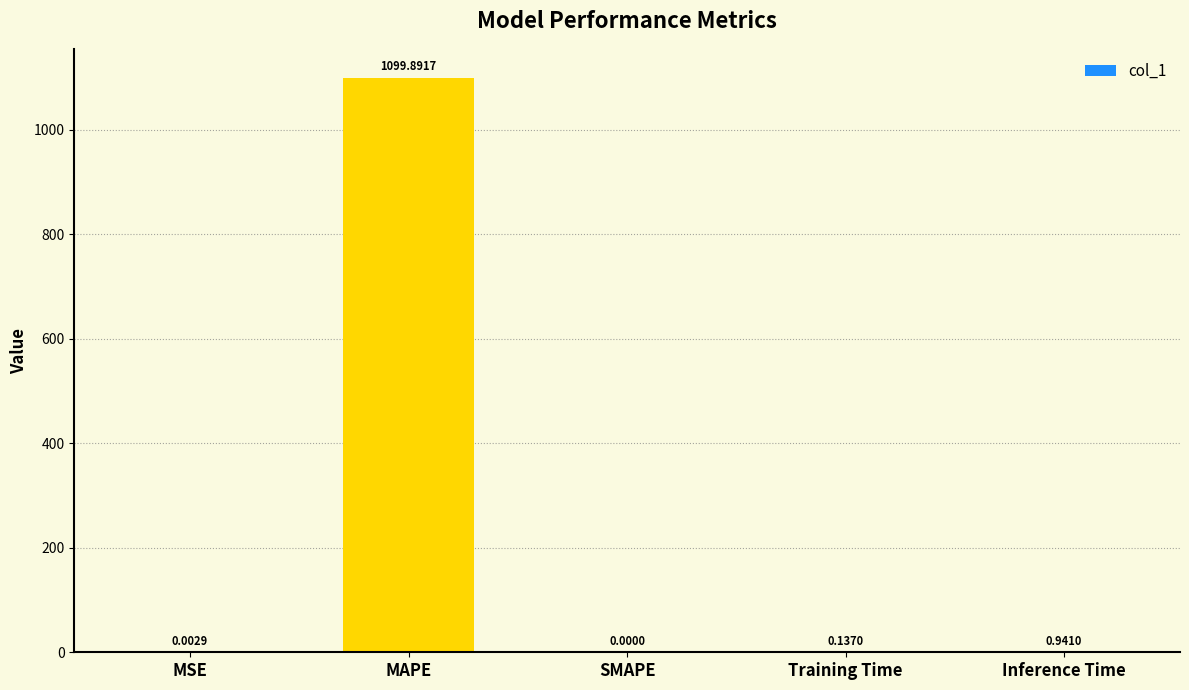

What is the sum of all values?

1101.0